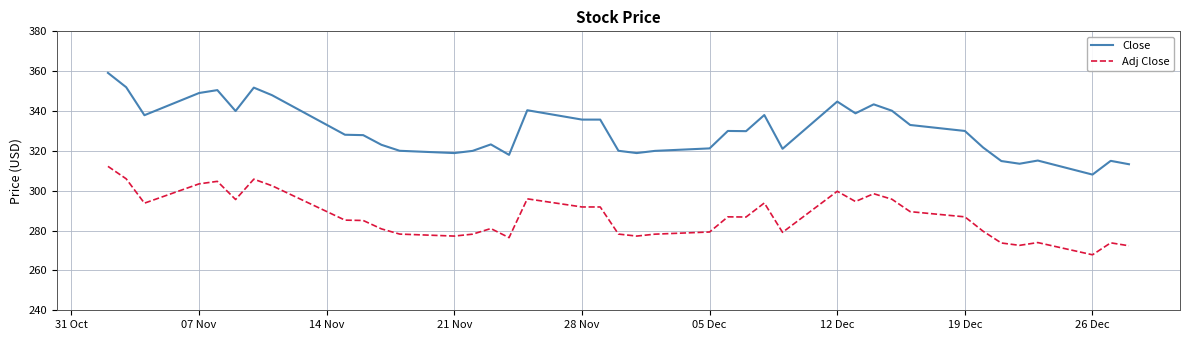

What is the difference between the maximum and minimum values in the Adj Close series?

44.4